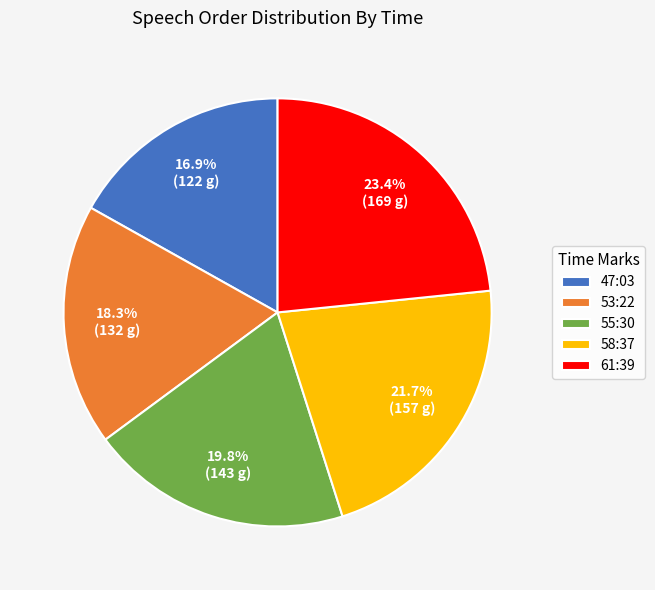

Between 61:39 and 53:22, which is larger?

61:39